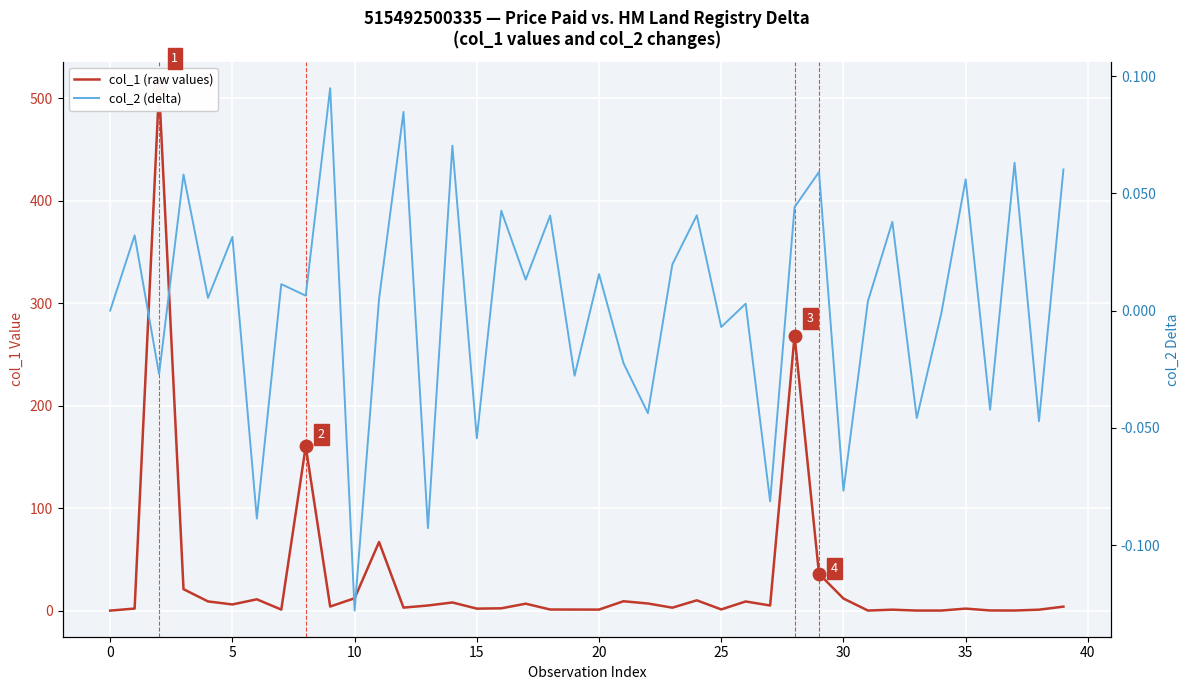

Read the col_1 (raw values) value at 37.

0.1